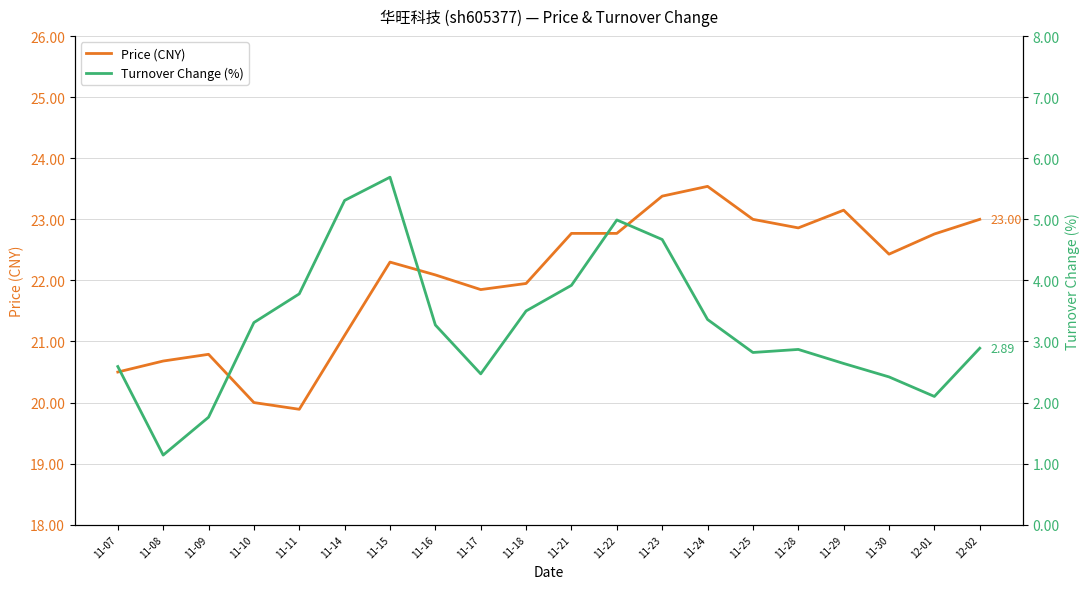

How many interior local valleys does the Turnover Change (%) series have?

4